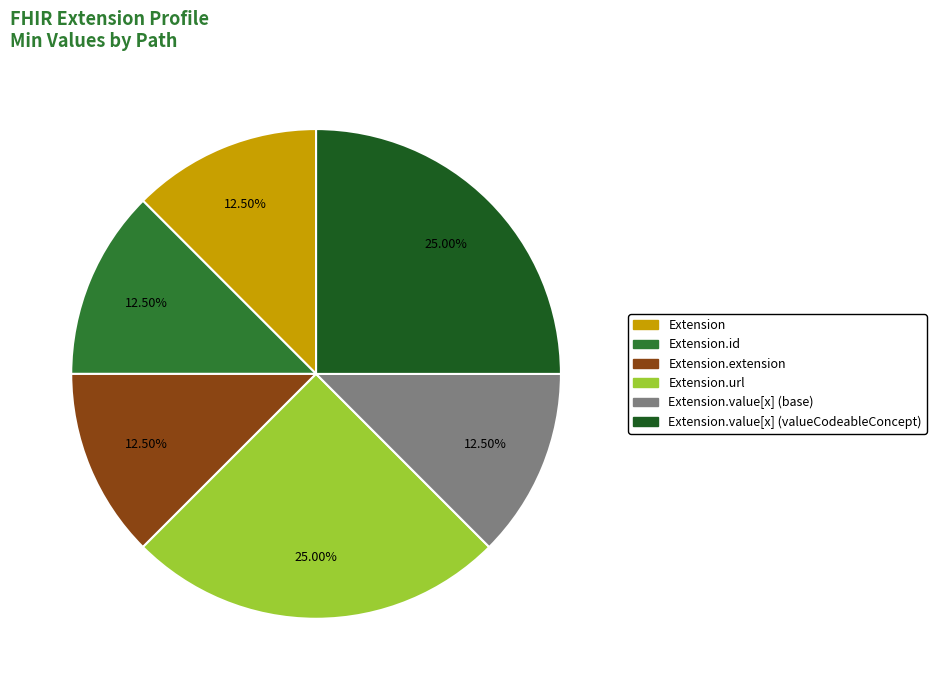

Is there a majority slice in this chart?

No